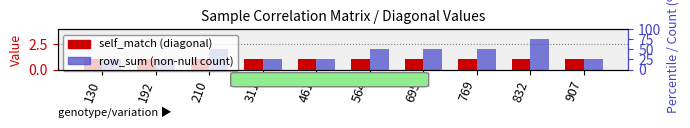

What is the highest value of the row_sum (non-null count) series?

3